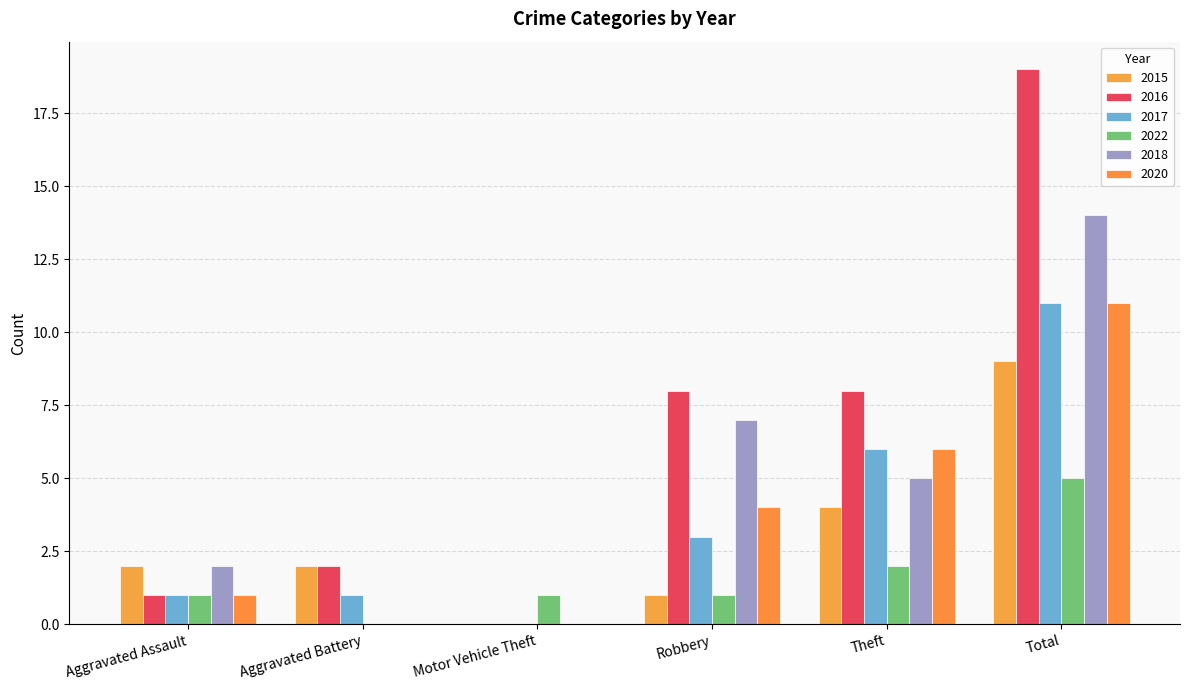

What is the greatest value displayed?

19